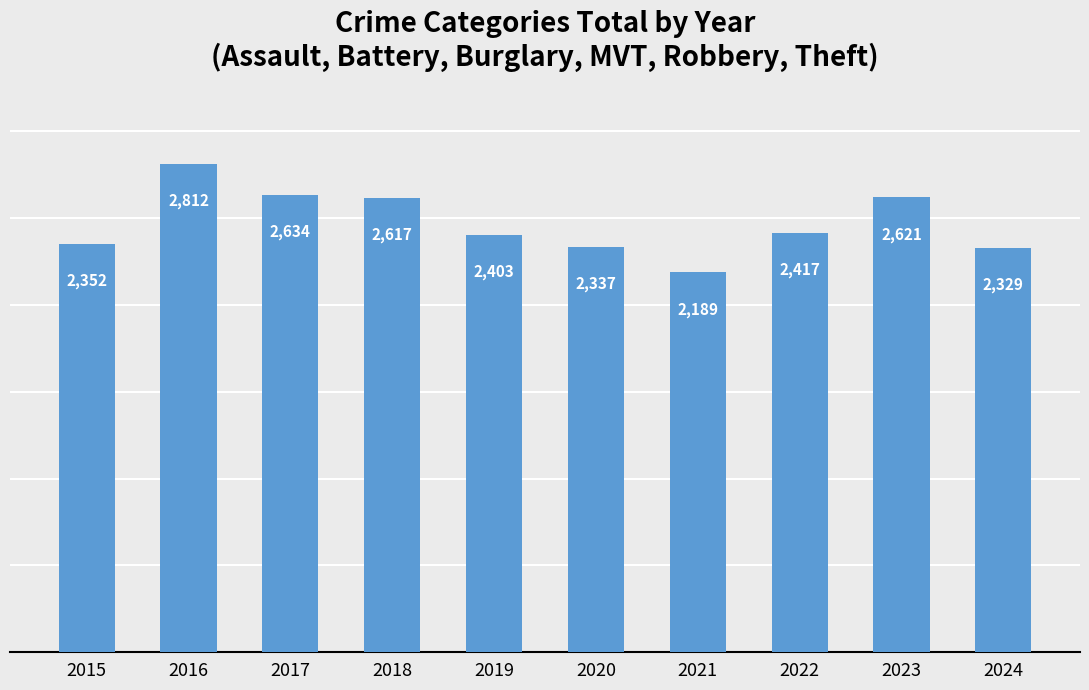

What is the difference between the maximum and second lowest values?

483